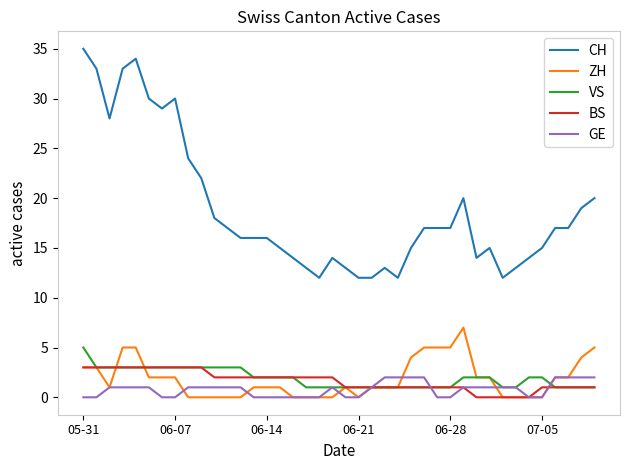

What is the greatest value displayed?

35